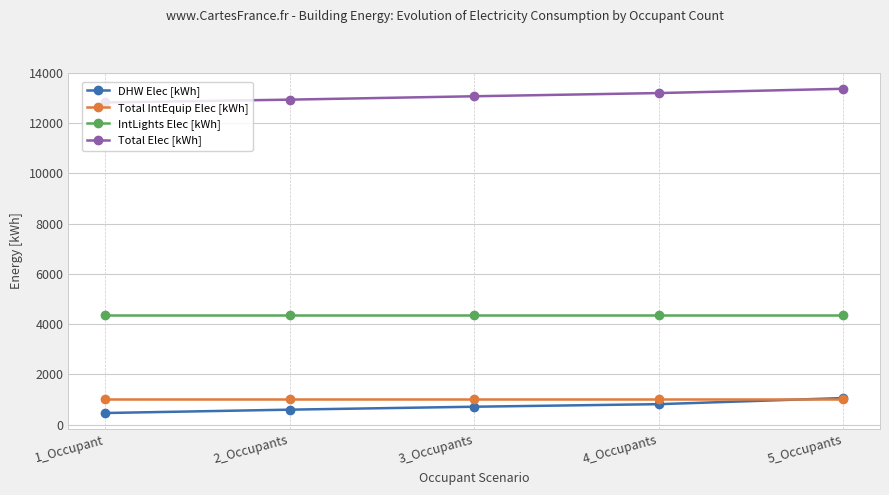

True or false: IntLights Elec [kWh] and Total IntEquip Elec [kWh] cross at least once.

False